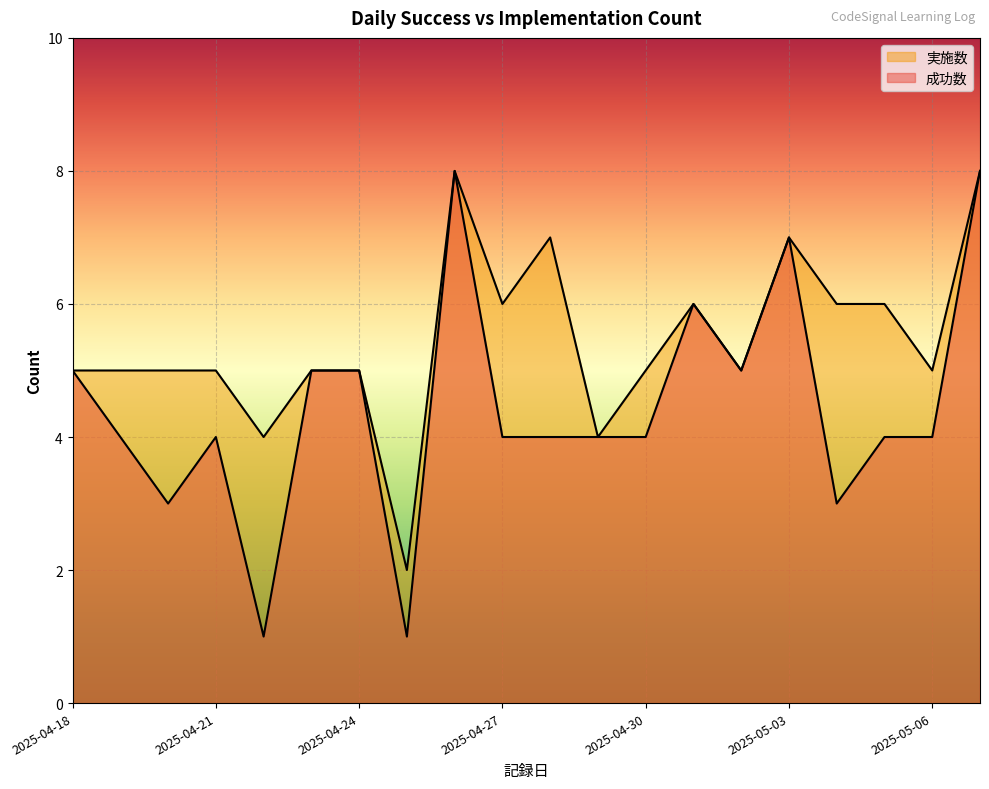

How many 成功数 values are between 4 and 5?

12